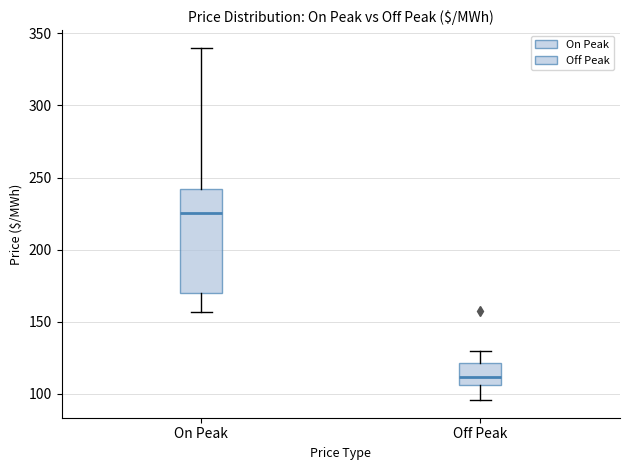

Where does the median line of the box for On Peak sit on the y-axis? The values are not printed on the chart, so give them approximately, as read against the axis.

225